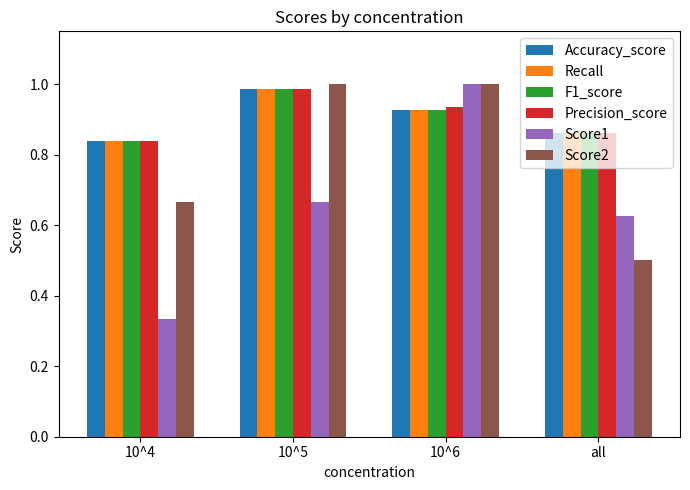

What are all the series names shown in the legend?

Accuracy_score, Recall, F1_score, Precision_score, Score1, Score2